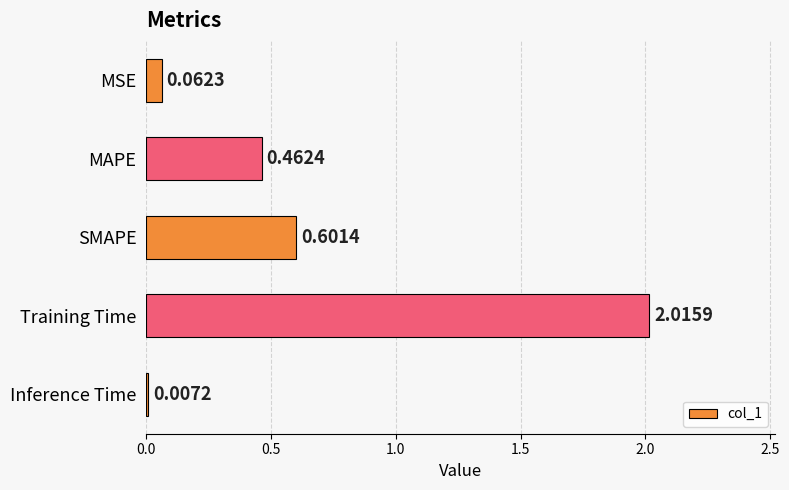

At which category does the chart reach its peak across all series?

Training Time